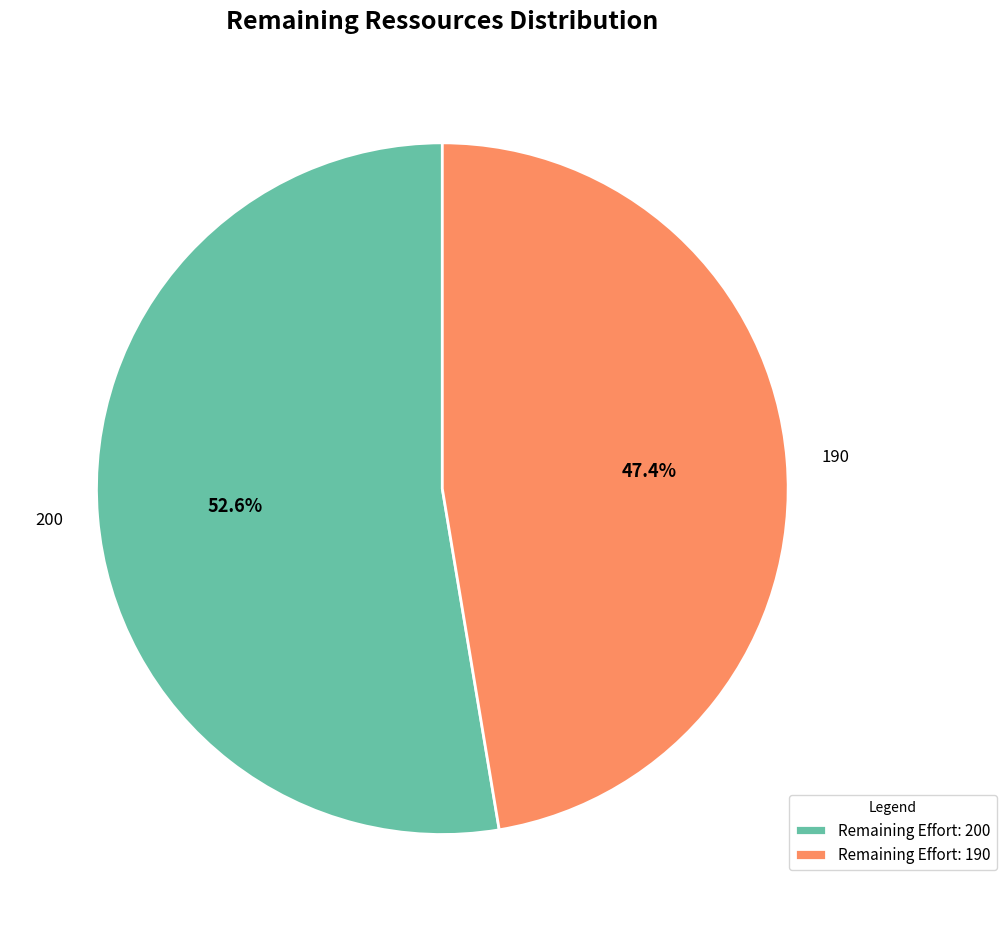

Rank the categories by value from highest to lowest.

200, 190